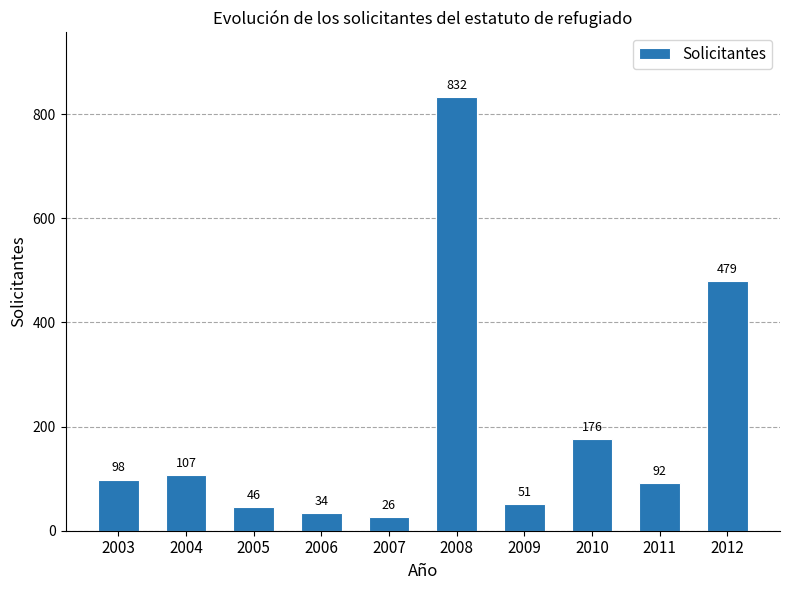

Approximately how many times larger is the value at 2012 compared to 2010?

2.7